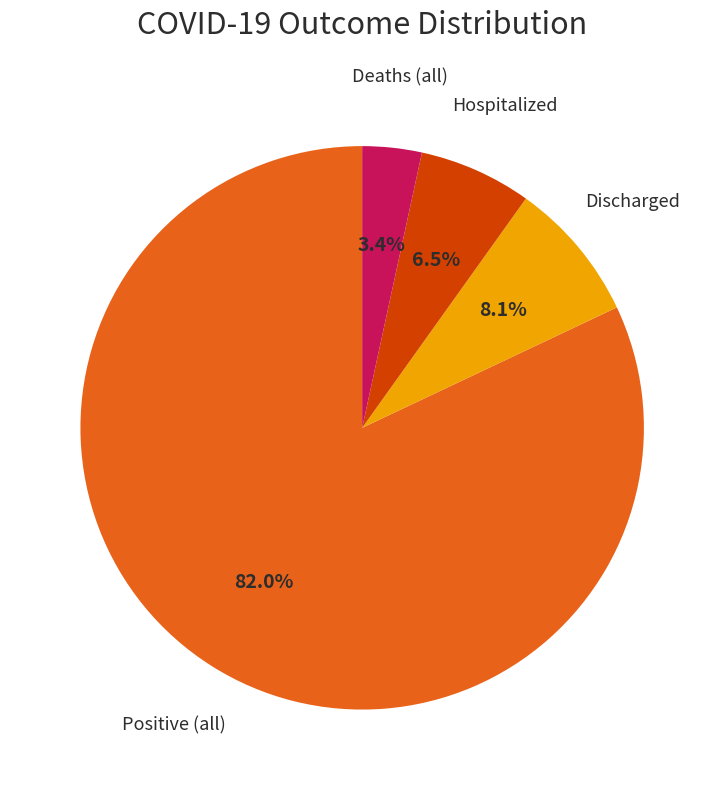

Combined, what portion of the pie is Discharged and Hospitalized?

14.6%